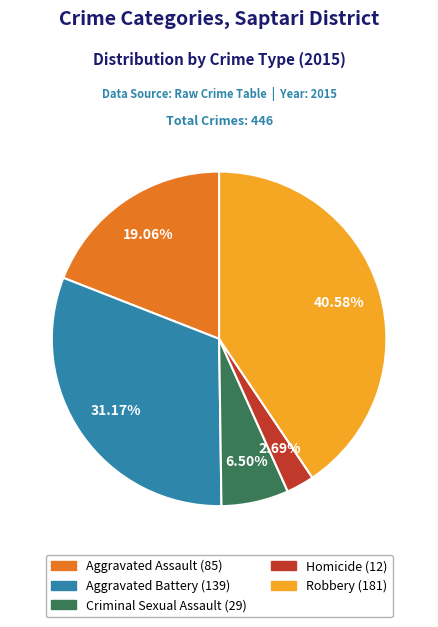

How many segments does this pie chart have?

5